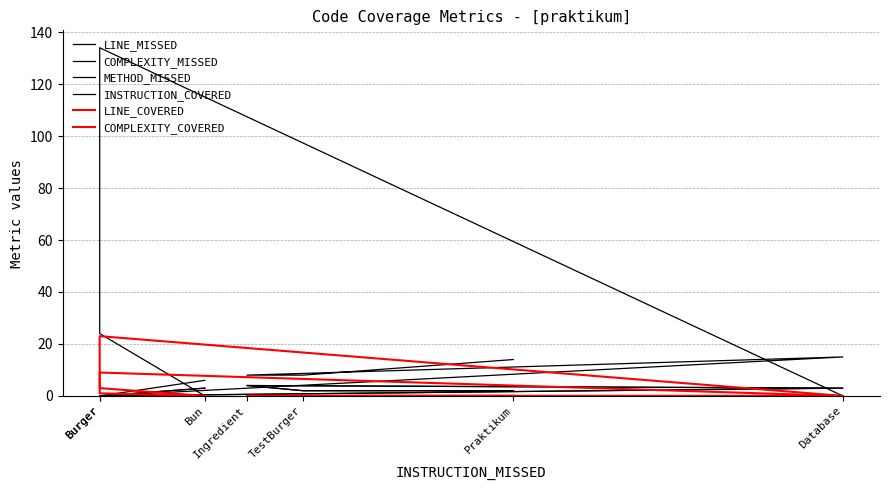

Does the chart have visible grid lines?

Yes